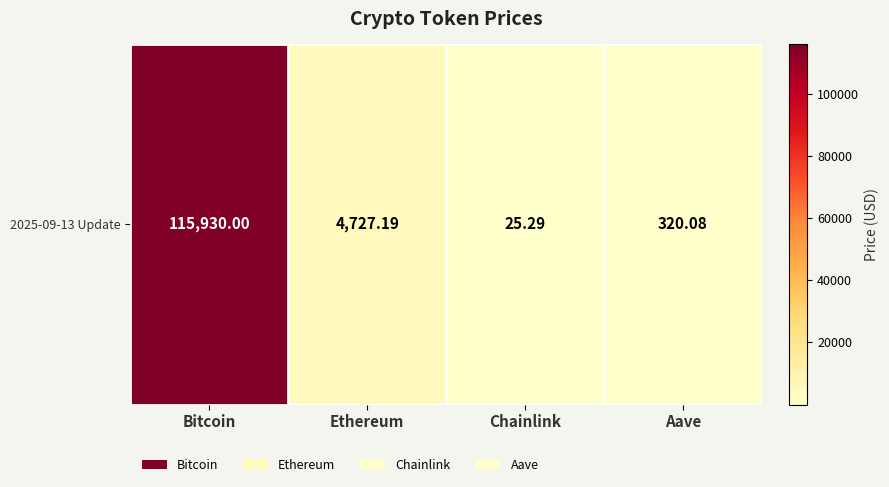

How many values exceed 4727?

2